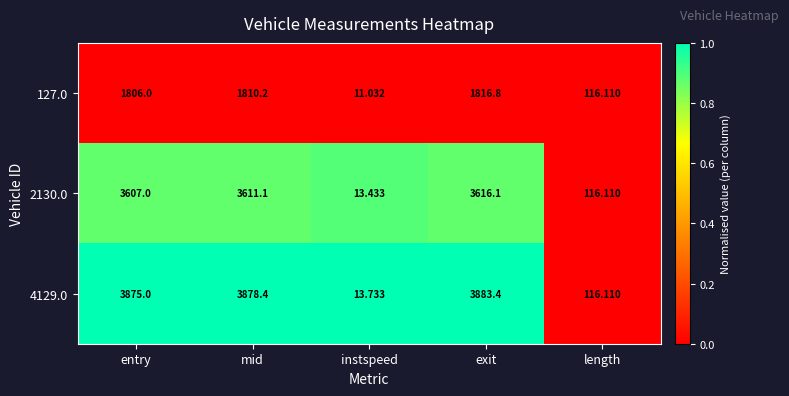

Which series has the widest spread of values?

4129.0